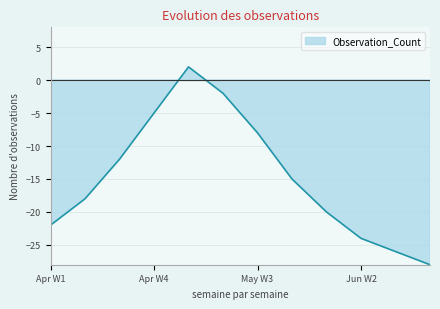

True or false: the data has more than 0 interior local peaks.

True